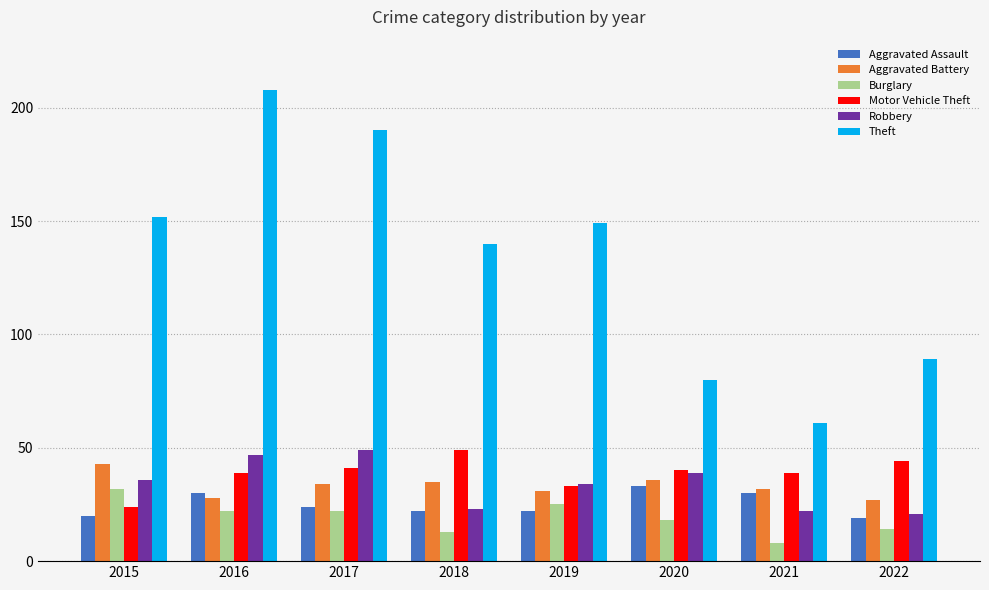

Which series changed the most between 2021 and 2022?

Theft